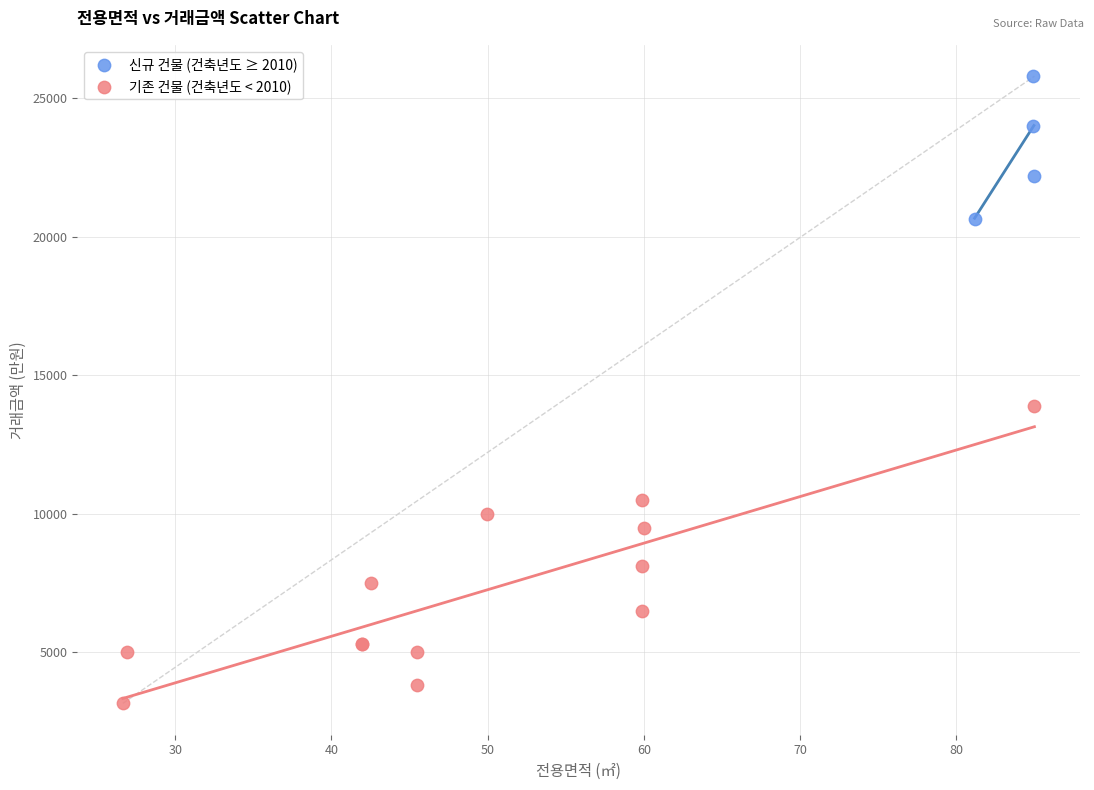

Which series contains the lowest Y value?

기존 건물 (건축년도 < 2010)